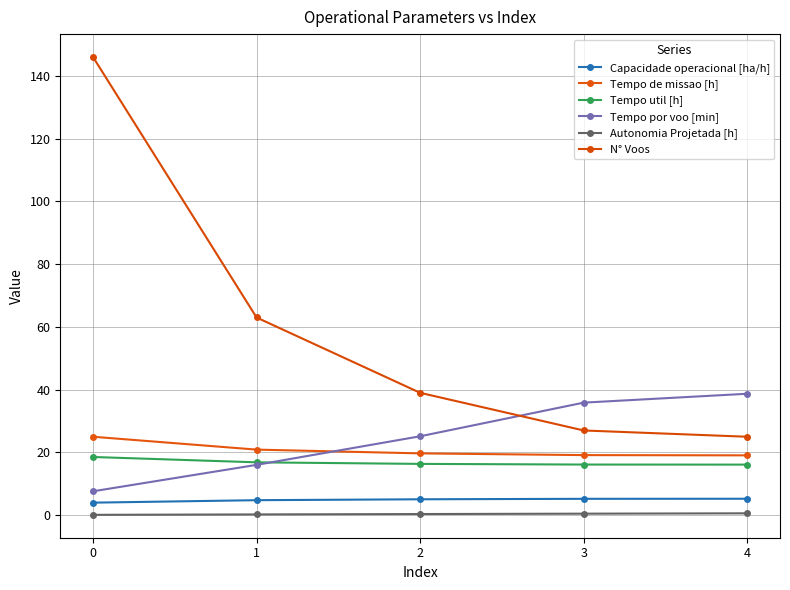

How many distinct data groups are displayed?

6